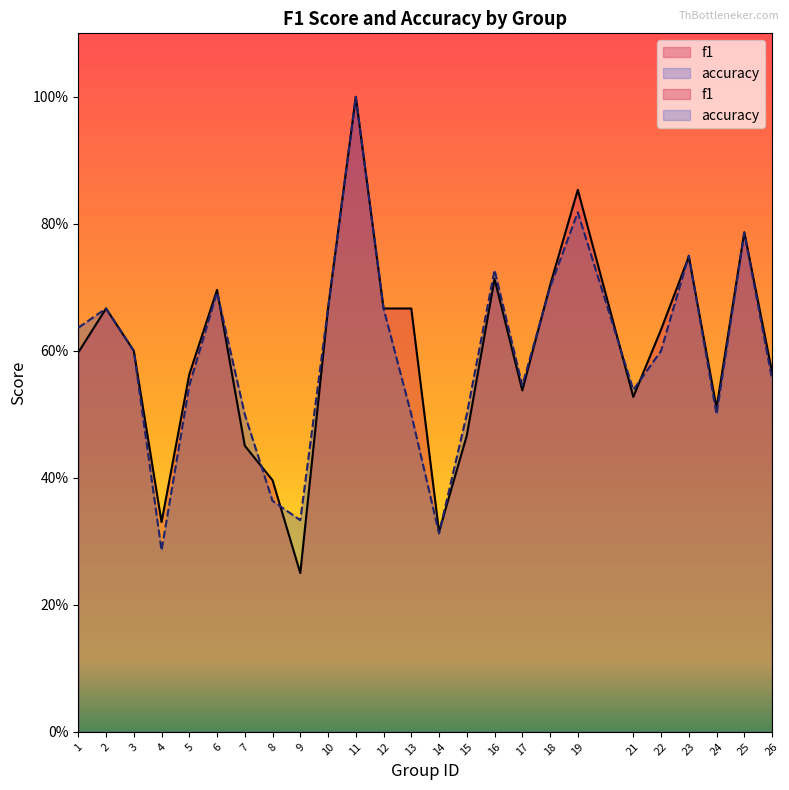

At which category does f1 reach its first local peak?

2